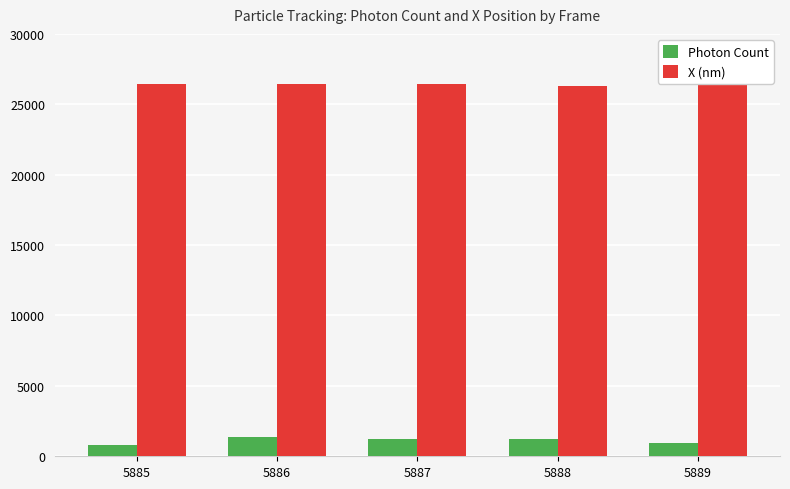

List the series in order of their overall mean, lowest first.

Photon Count, X (nm)